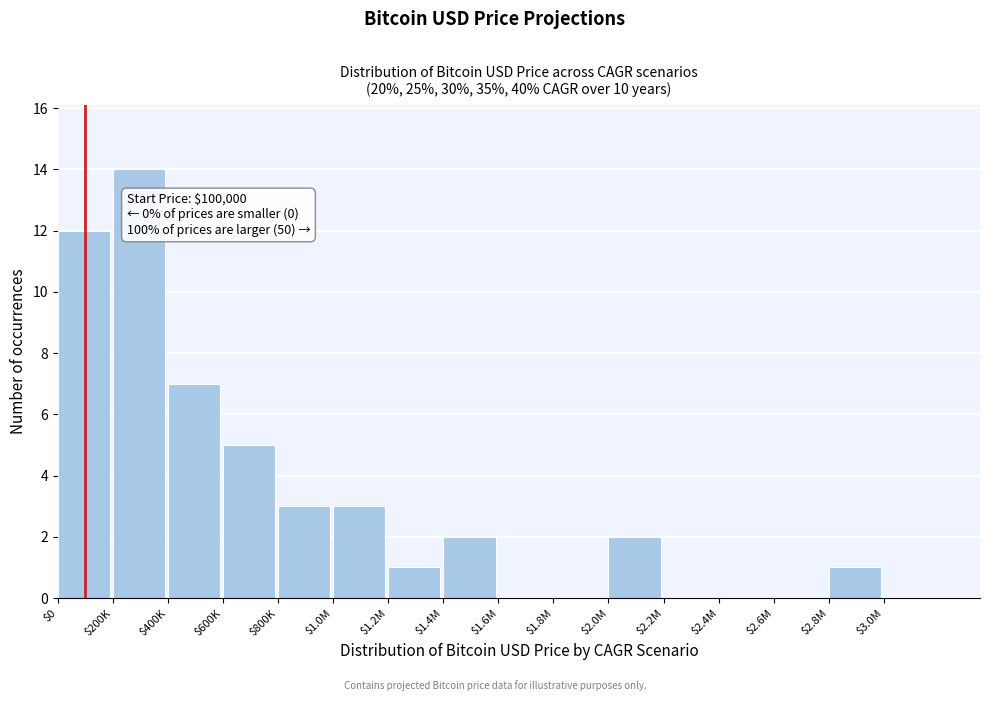

What is the greatest value displayed?

14